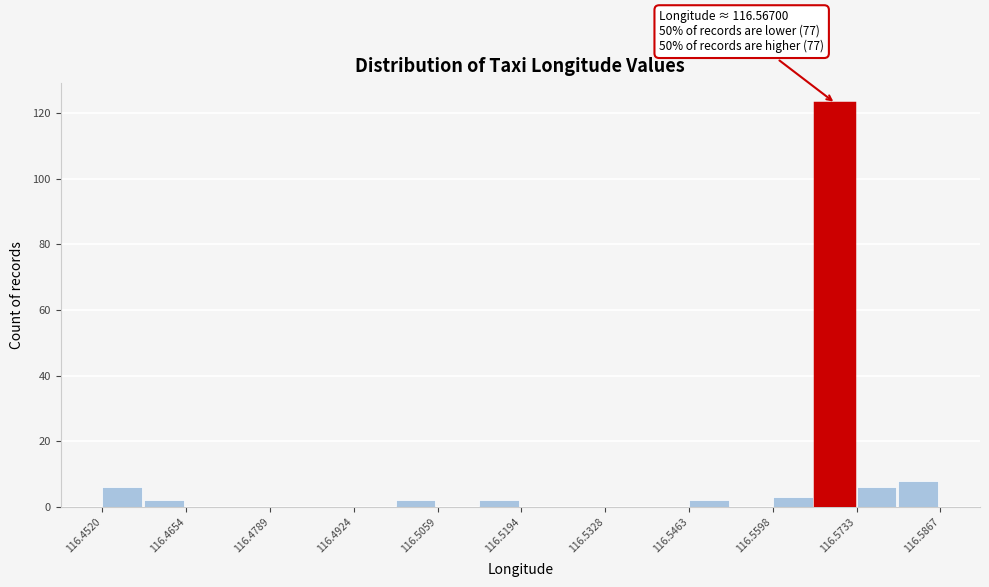

Around what value on the x-axis is the tallest bar? Give the approximate position of its centre, as read against the axis.

116.570